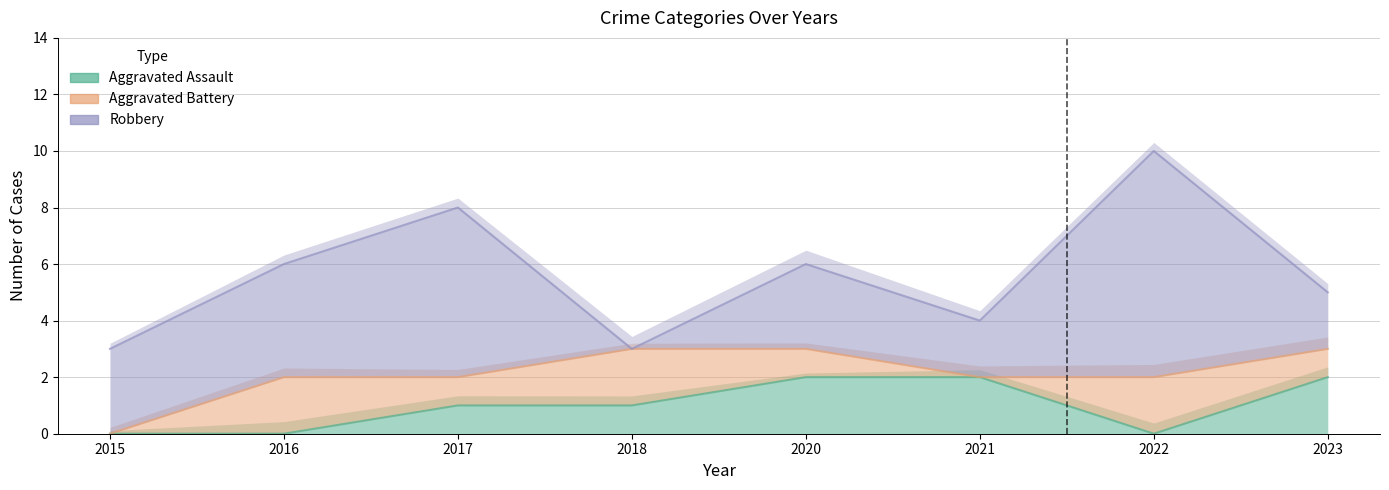

What is the sum of the Aggravated Battery values at 2018 and 2021?

5